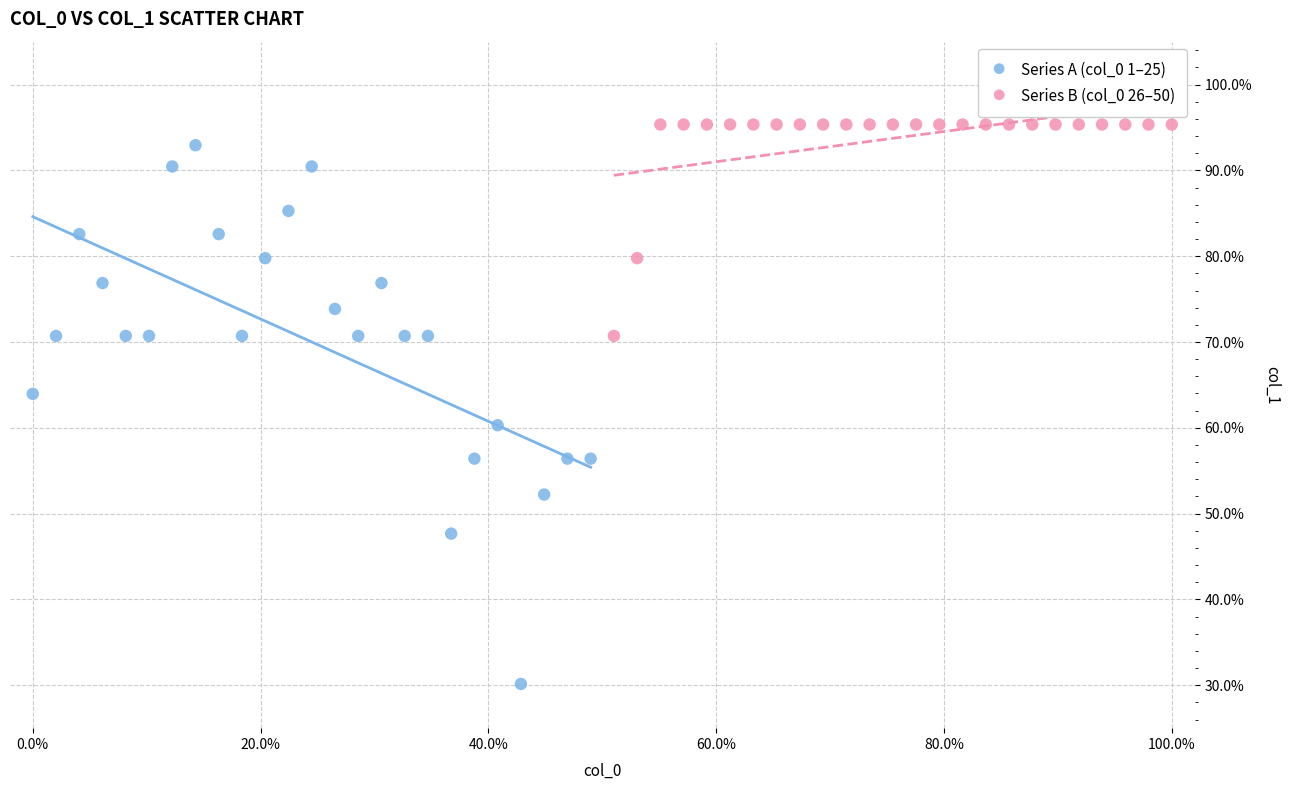

Which series reaches the maximum Y coordinate?

Series B (col_0 26–50)